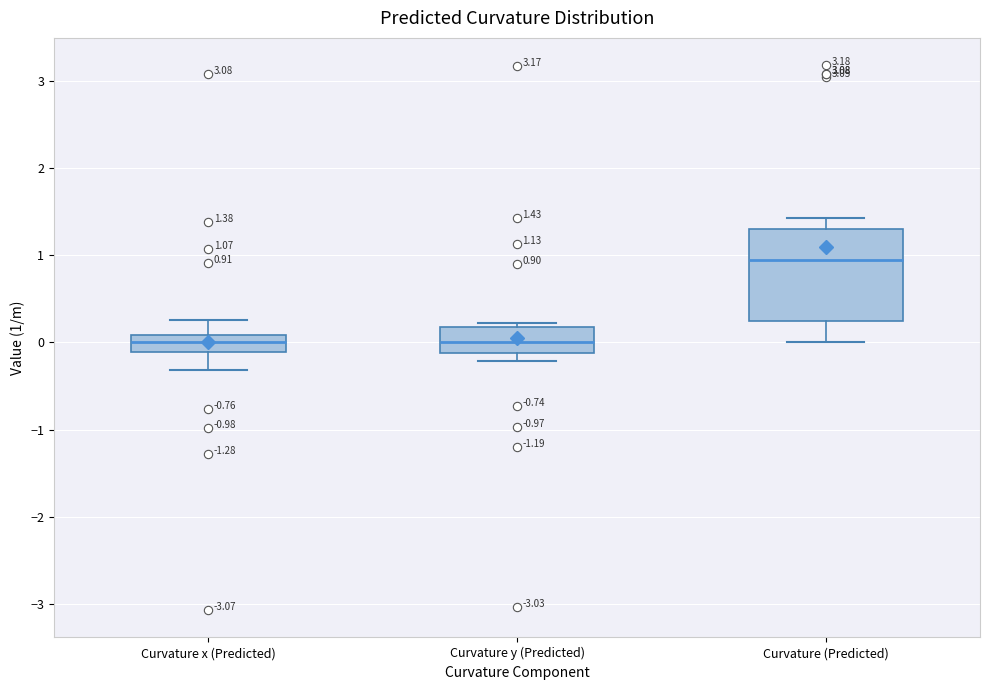

Which box is the tallest, from its lower edge to its upper edge?

Curvature (Predicted)